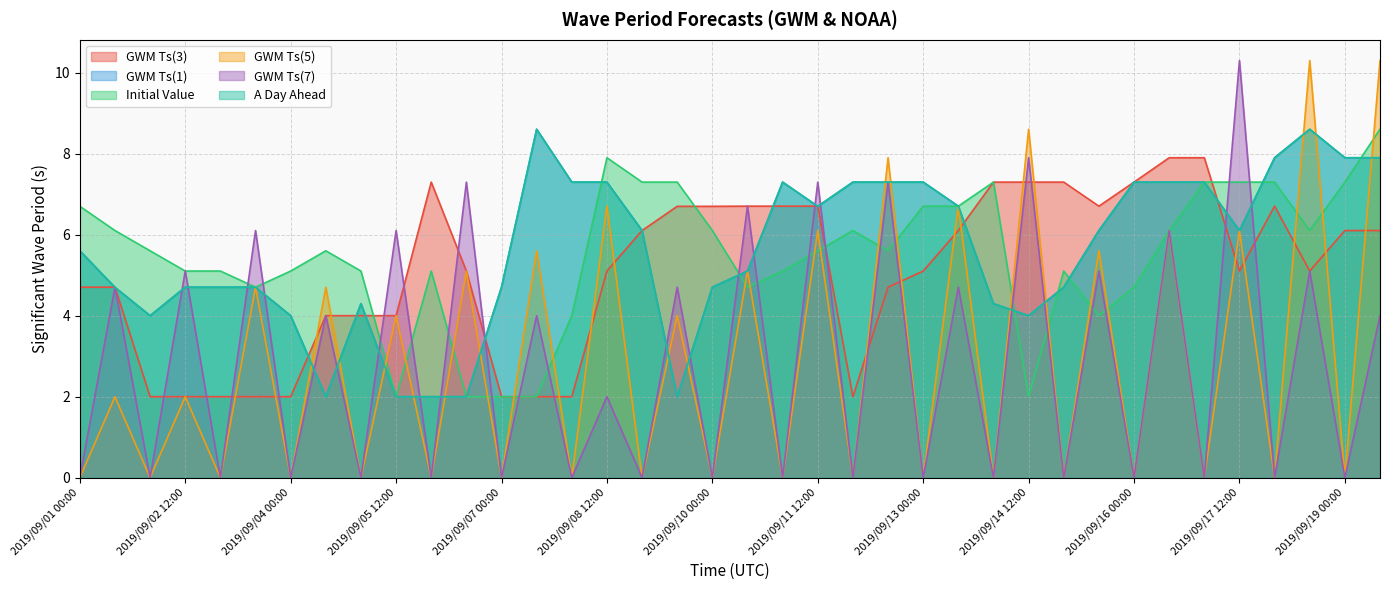

What is the highest value of the GWM Ts(1) series?

8.6